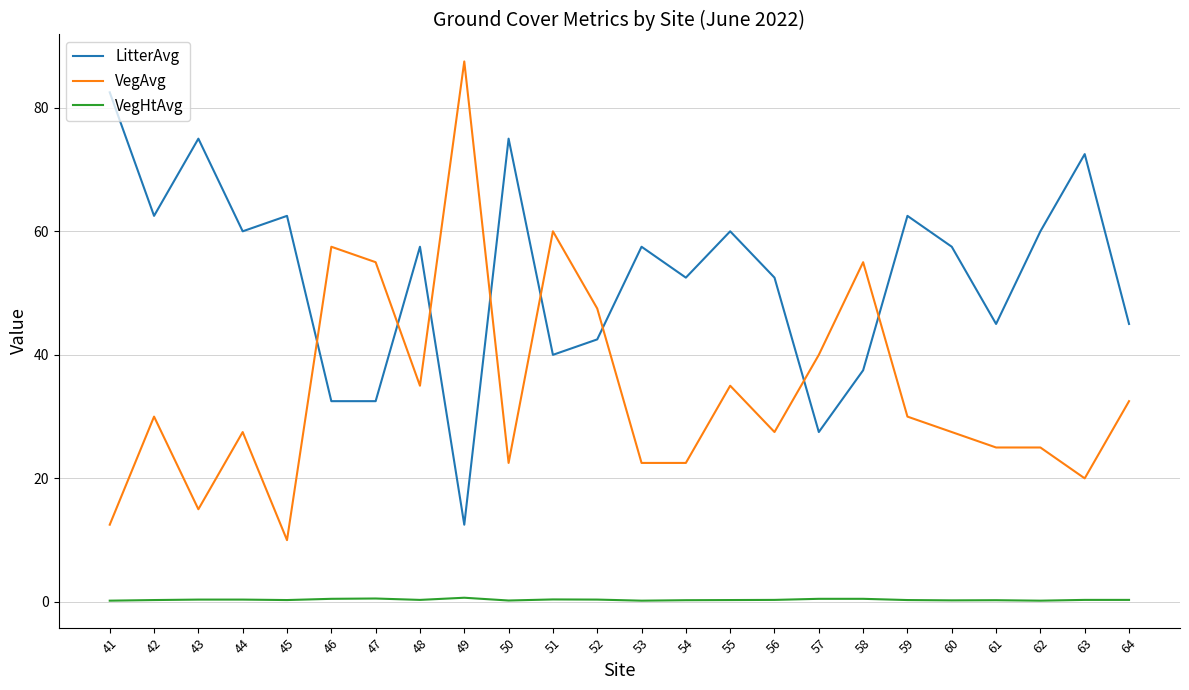

What is the highest value of the VegAvg series?

87.5